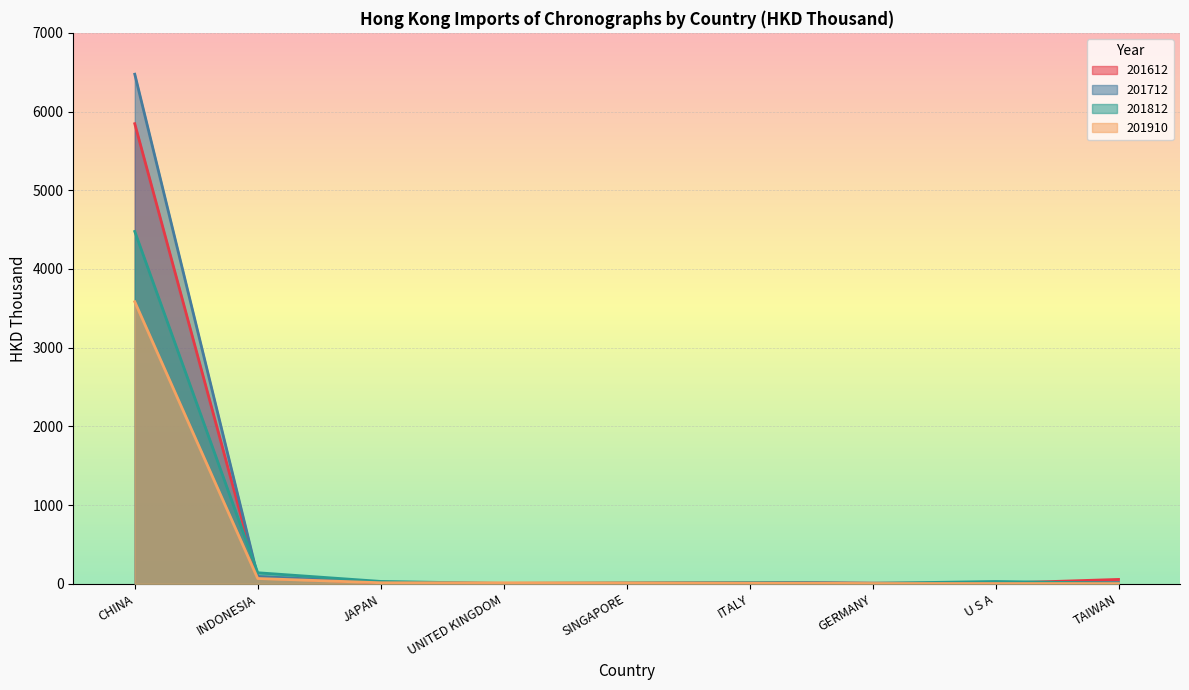

What is the sum of all 201712 values?

6631.1